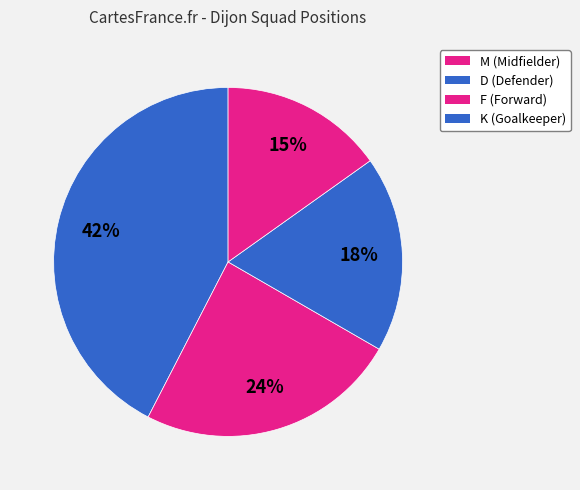

To the nearest percent, what is the combined percentage of F and K?

33%